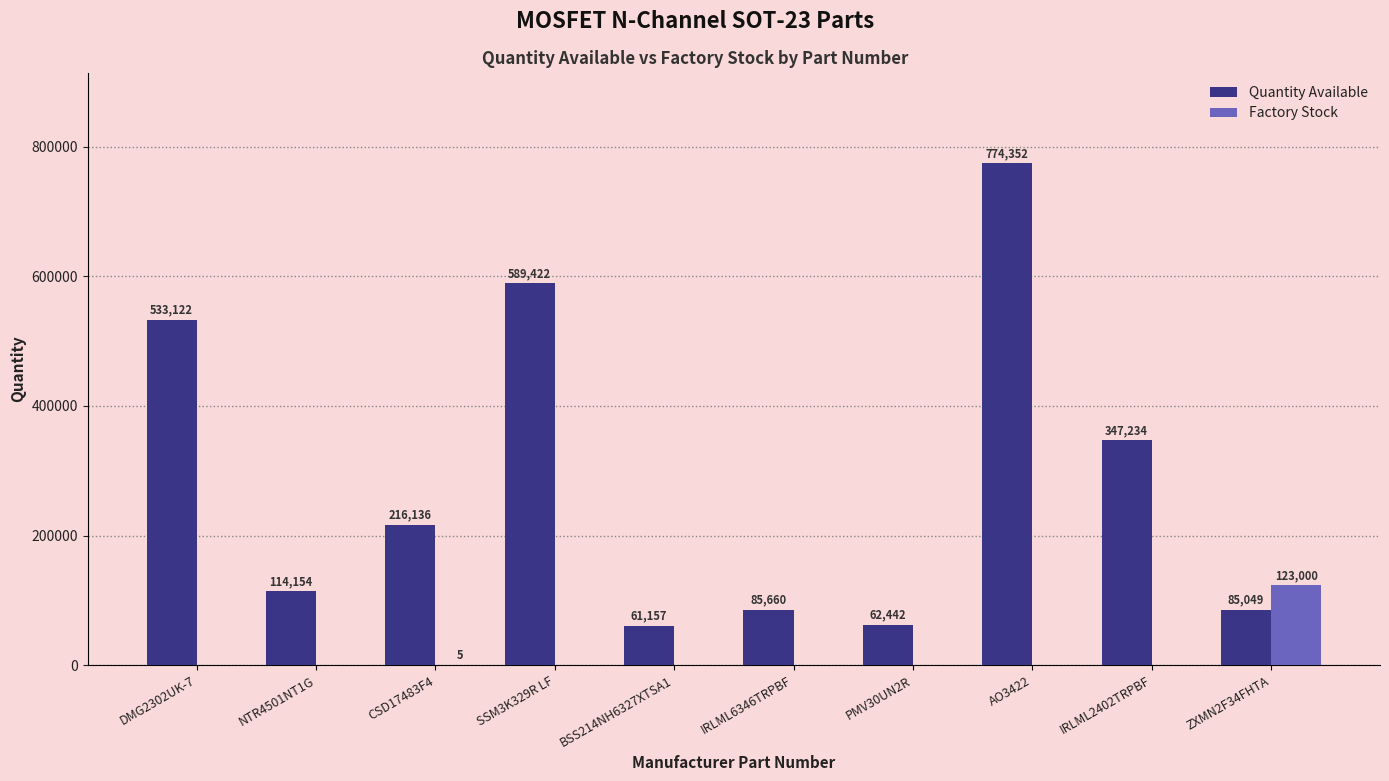

Which label corresponds to the largest value in the chart?

AO3422